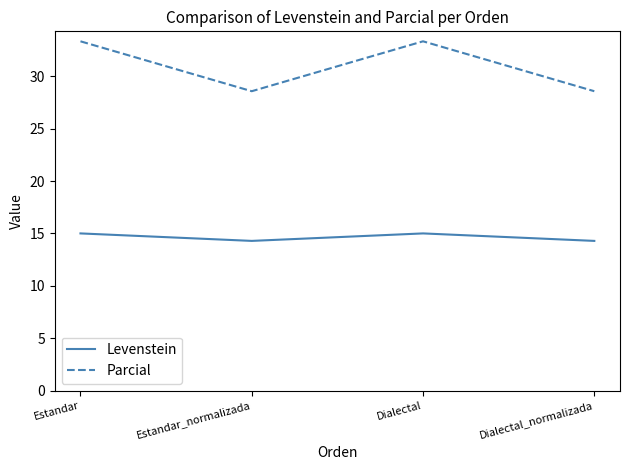

How many lines are shown in the chart?

2